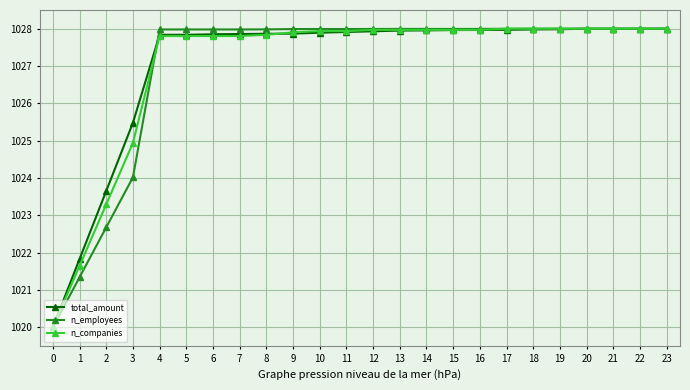

Is it true that n_companies equals 1501.7 at 22?

False